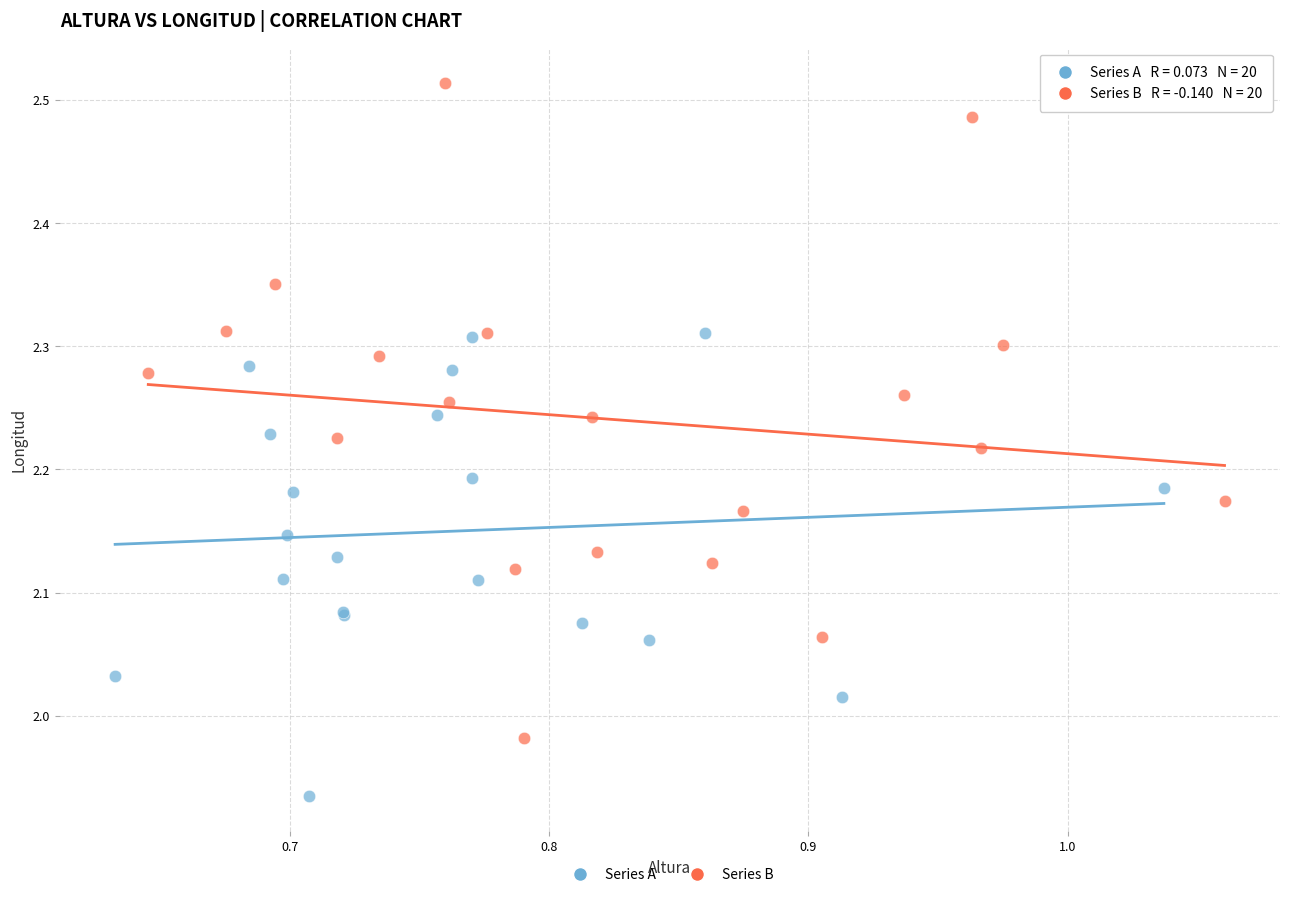

What are all the series names shown in the legend?

Series A, Series B